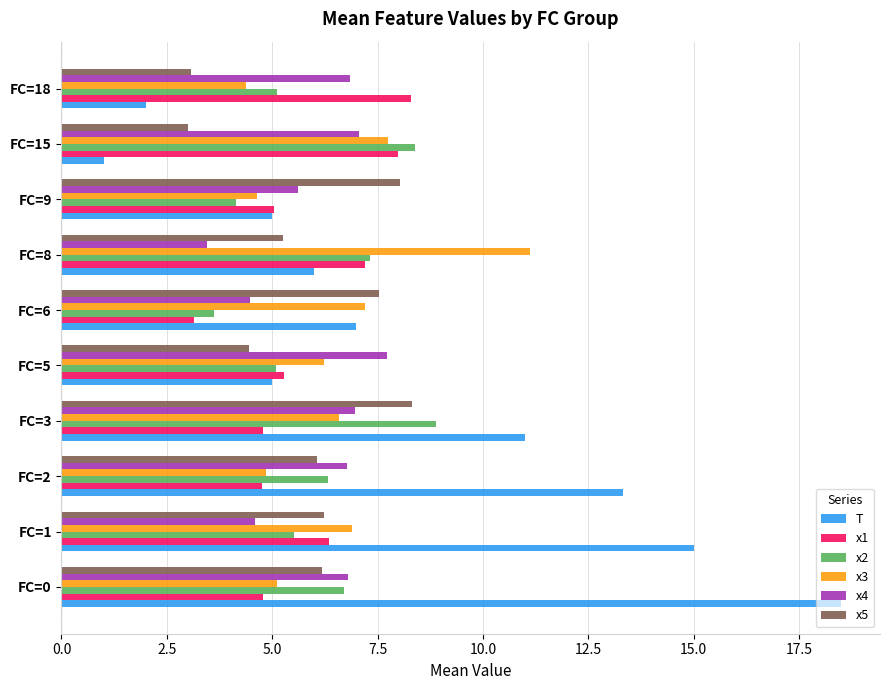

What is the difference between the second highest and second lowest values in the x5 series?

5.0